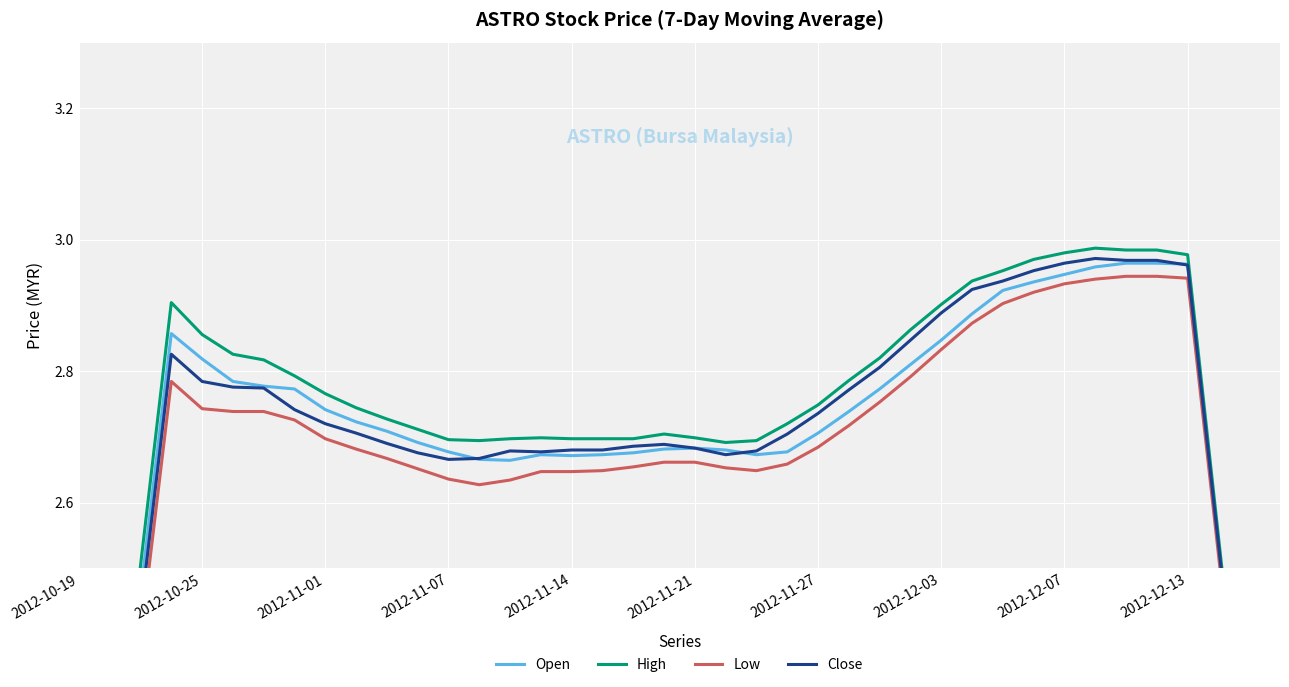

True or false: Low and Open intersect in this chart.

False